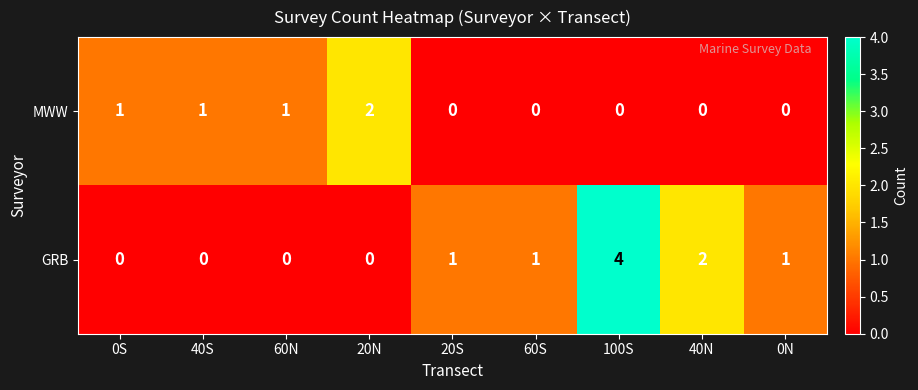

Where is GRB nearest to the value 2?

40N